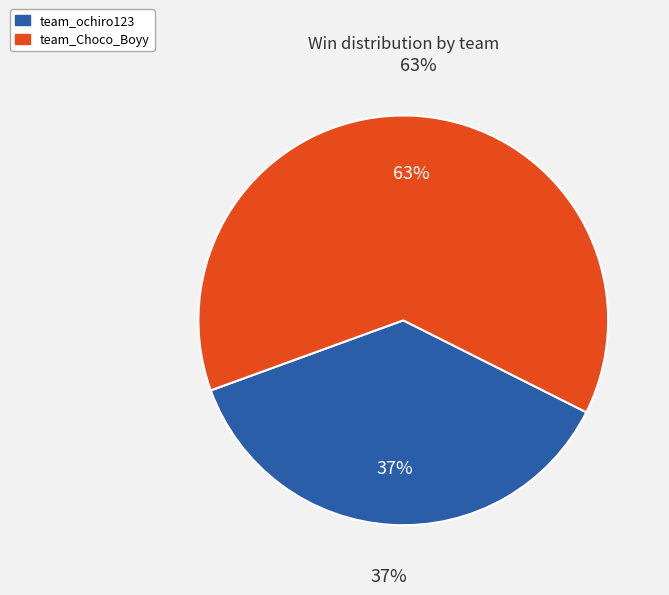

Does team_Choco_Boyy represent more than half of the total?

Yes